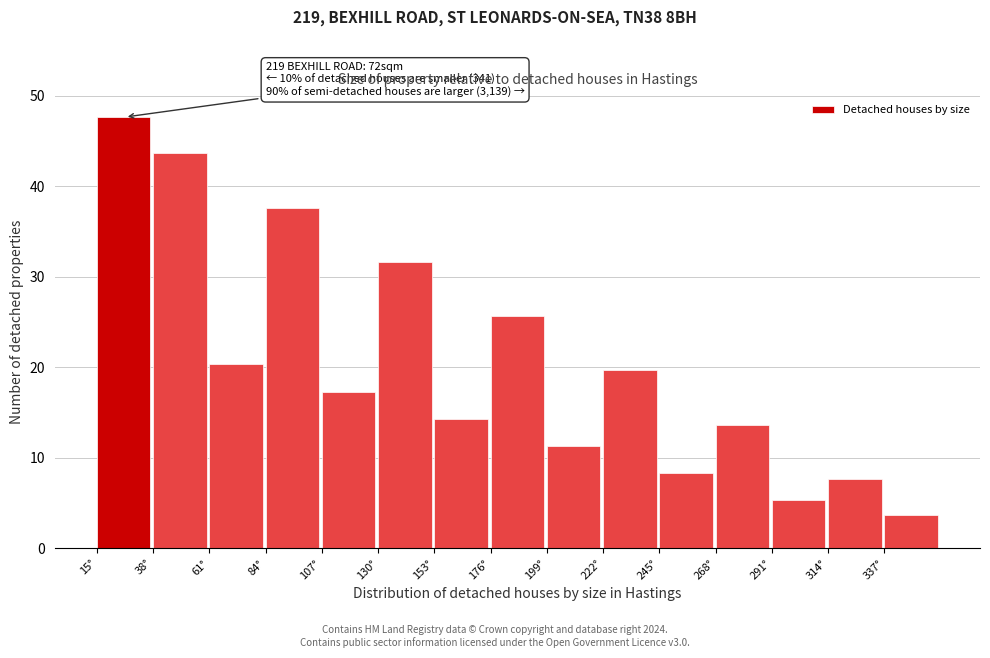

Over which range of the x-axis is the bar tallest?

15 to 38